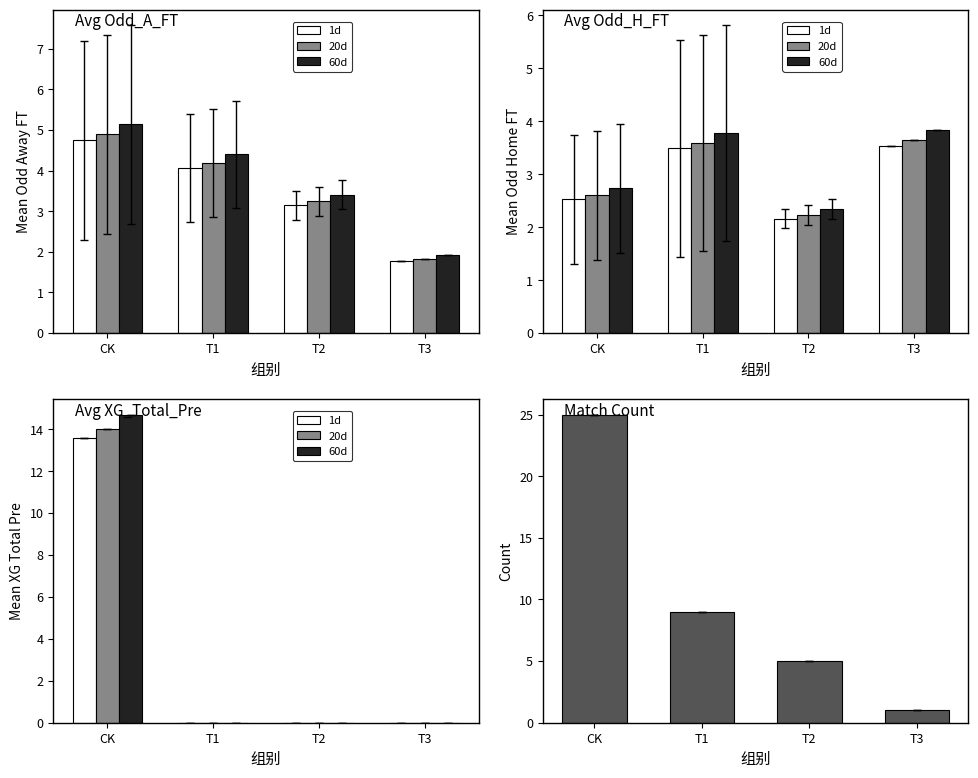

Is the value of 1d at T1 greater than the value of Count at CK?

No